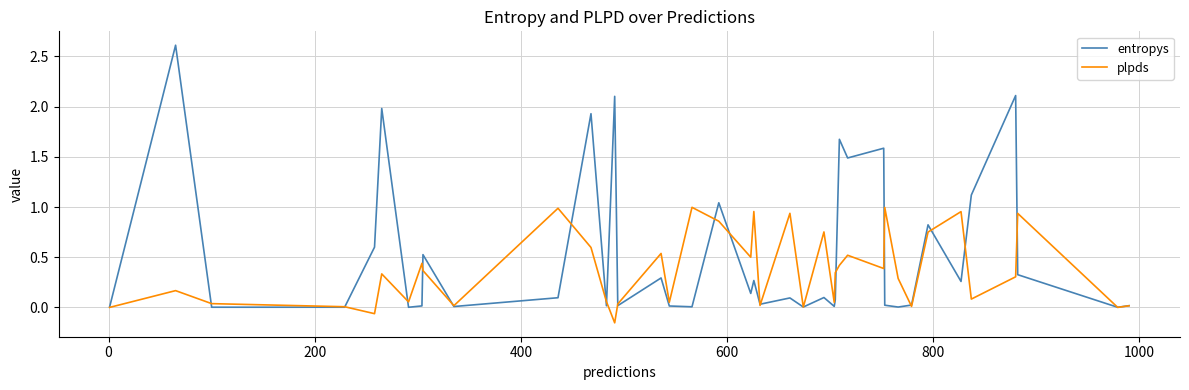

Which series has the largest total across all categories?

entropys